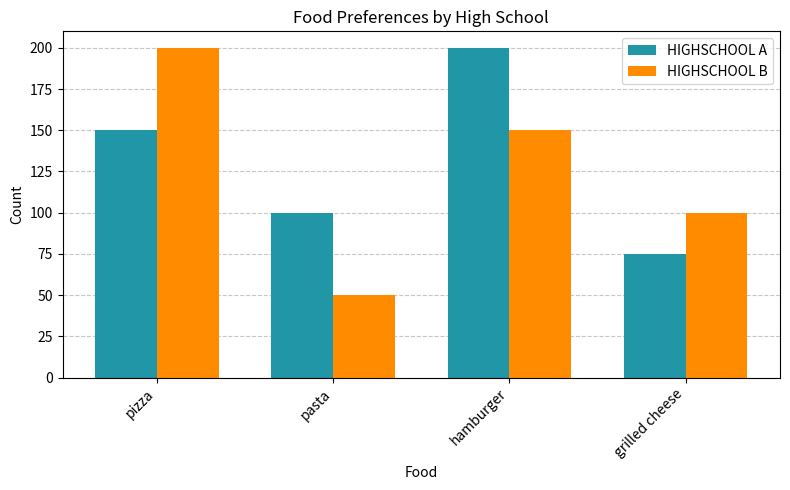

At which label is HIGHSCHOOL A closest to 137?

pizza